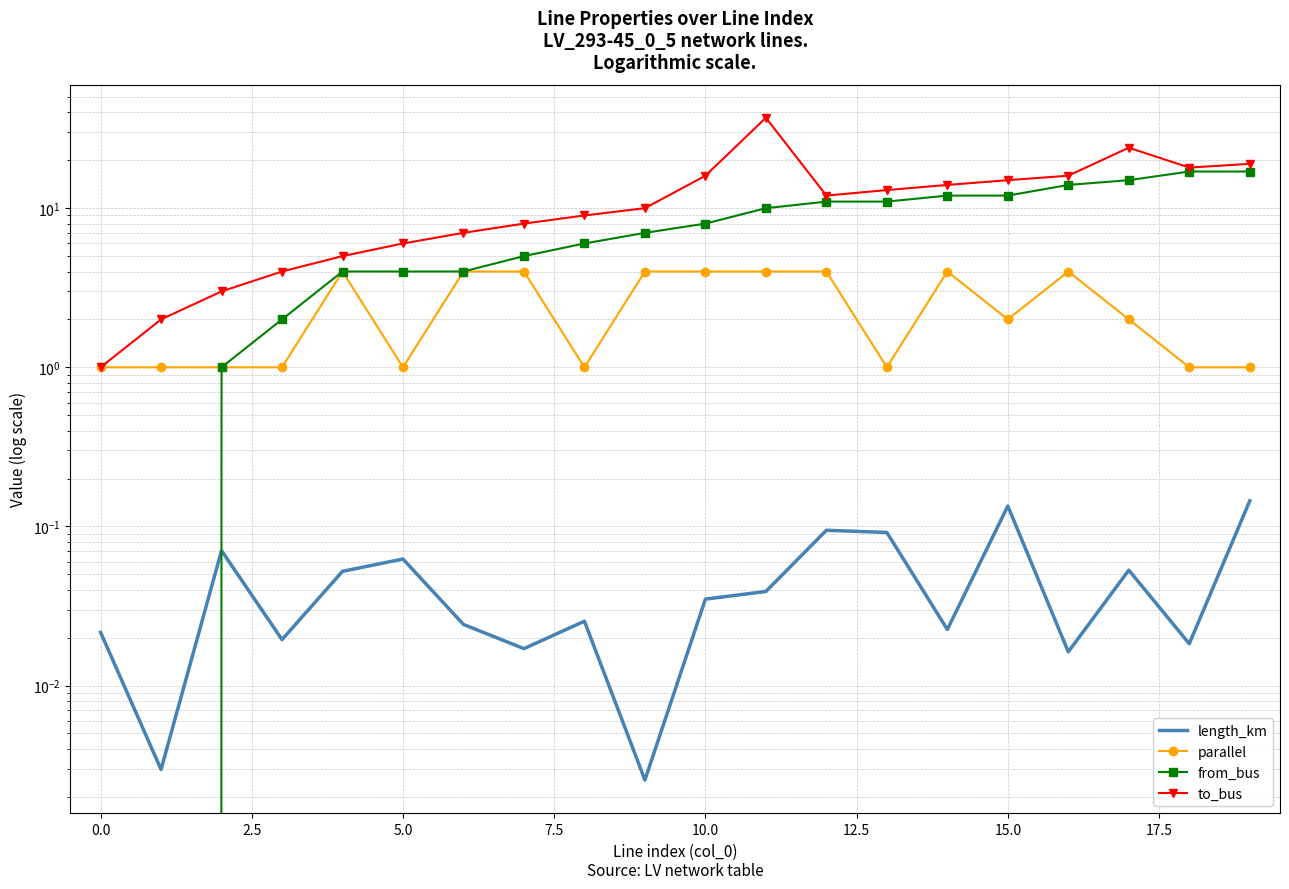

Count the parallel values in the range 1 to 4.

20